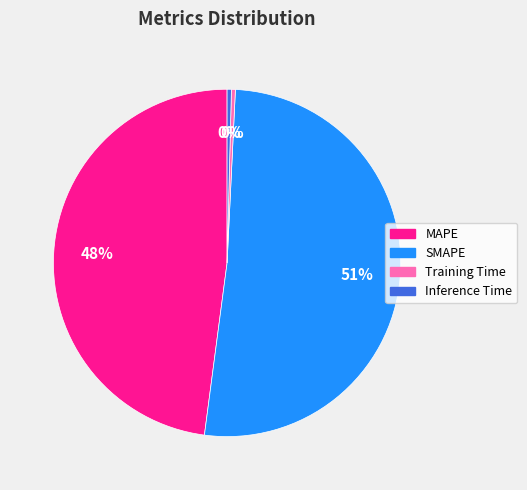

To the nearest percent, what portion does MAPE represent?

48%